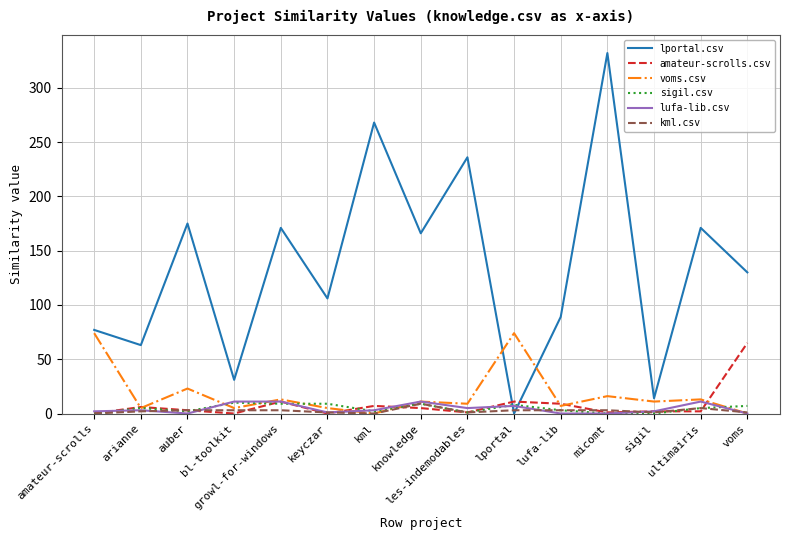

What is the sum of the voms.csv values at voms and arianne?

5